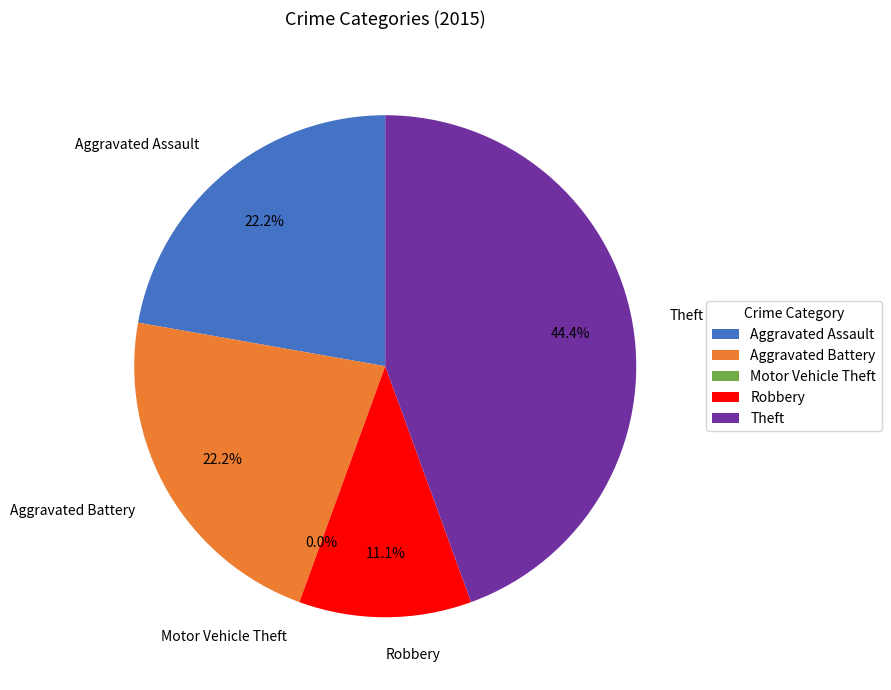

To the nearest percent, what is the difference between the largest and smallest slice percentages?

44%